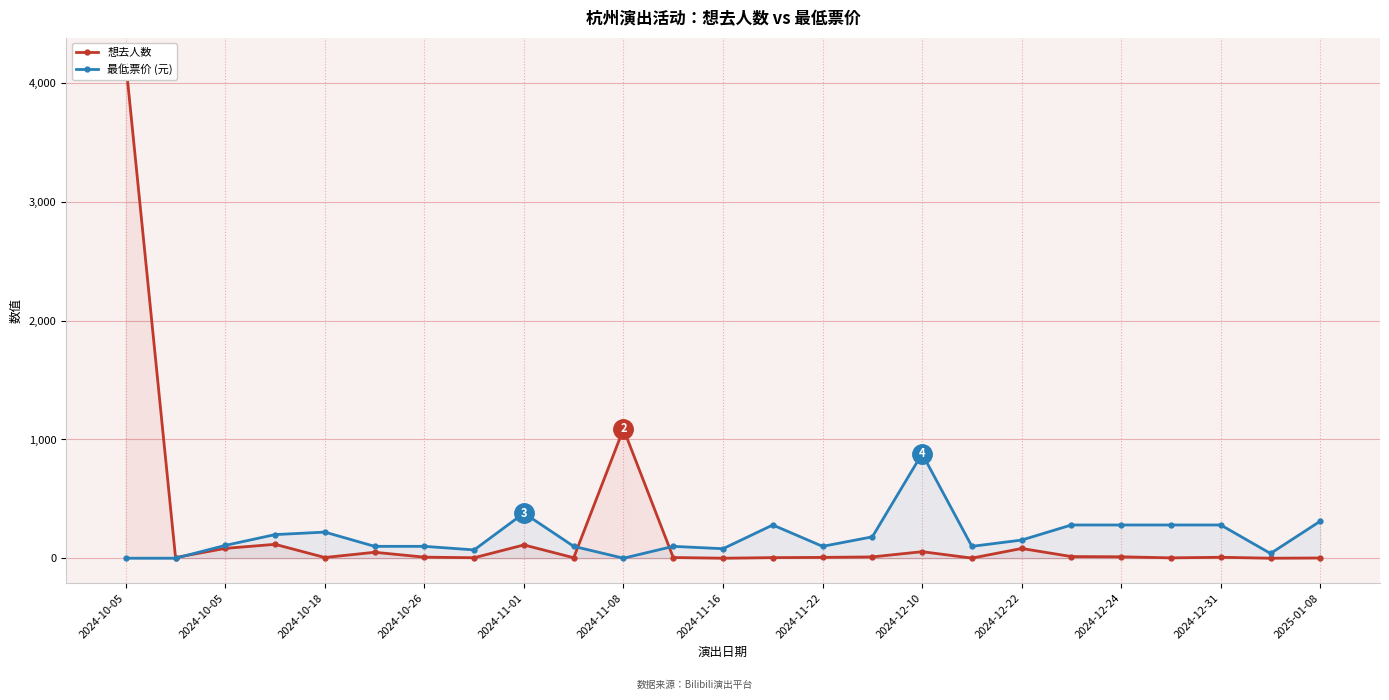

How many intersections are there between 想去人数 and 最低票价 (元)?

3